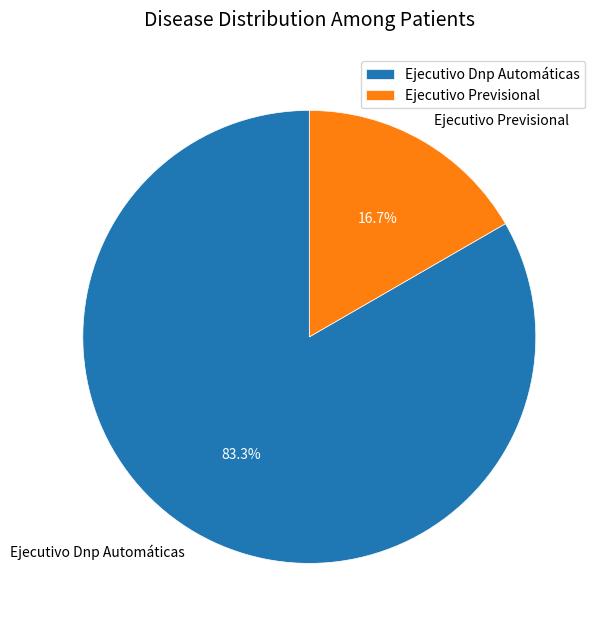

Is the sum of Ejecutivo Previsional and Ejecutivo Dnp Automáticas greater than half?

Yes